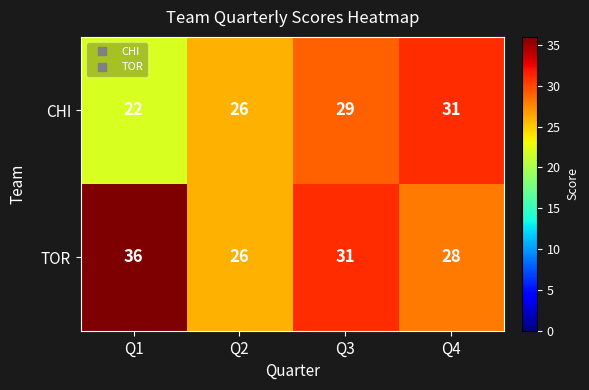

How many values in the CHI series are below 29?

2